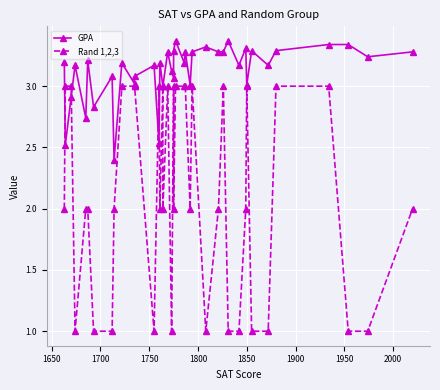

The value of Rand 1,2,3 at 30 is 0.2. True or false?

False